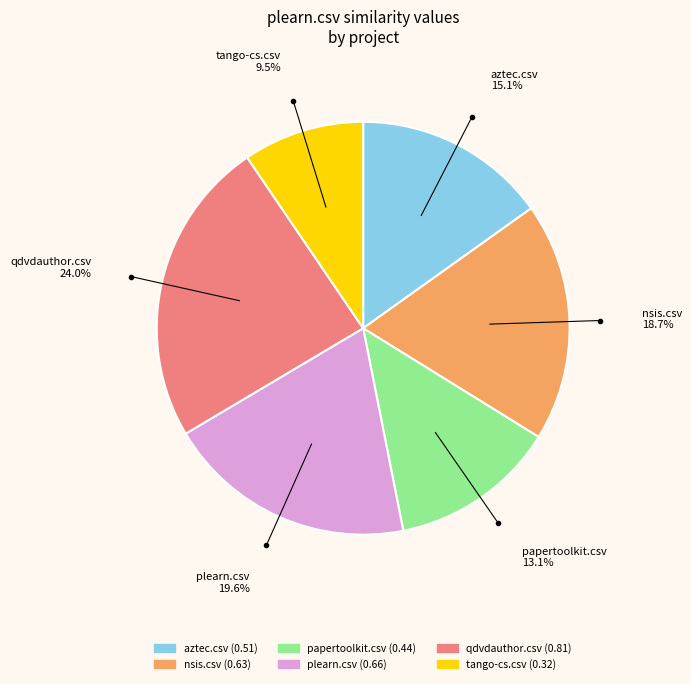

Rank the categories by value from highest to lowest.

qdvdauthor.csv, plearn.csv, nsis.csv, aztec.csv, papertoolkit.csv, tango-cs.csv